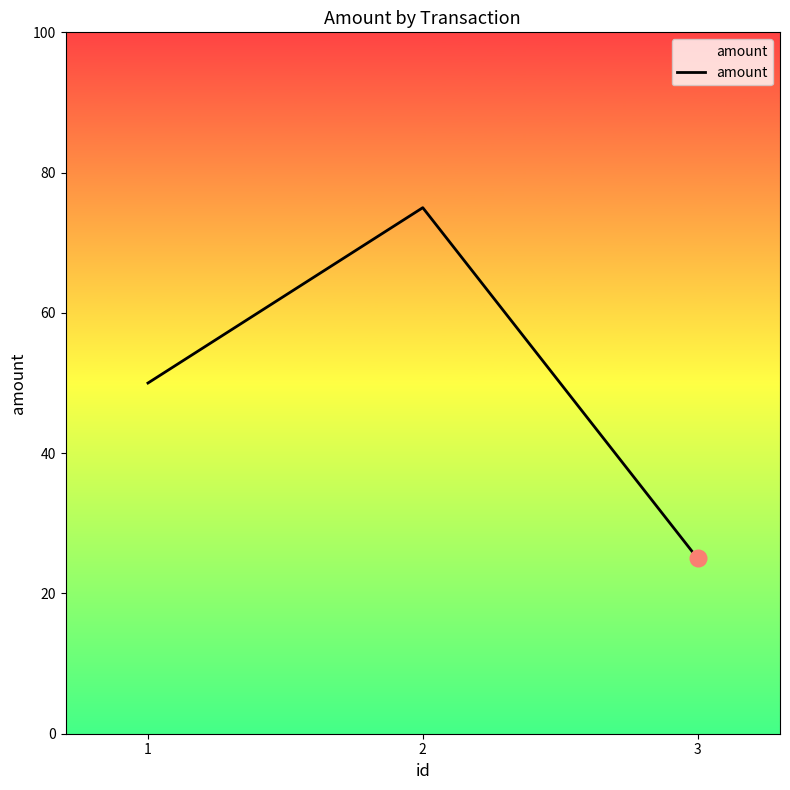

How many values are between 25 and 75?

3